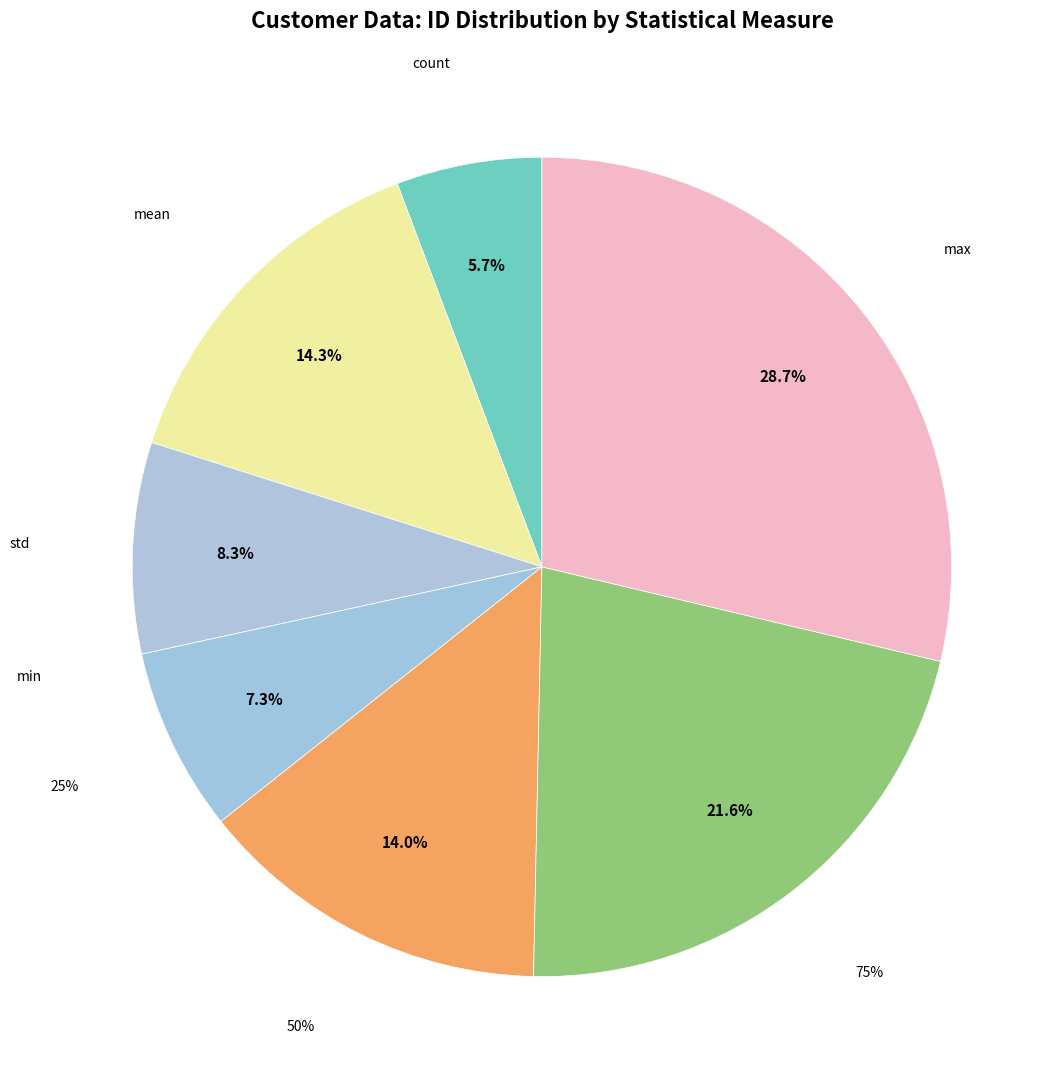

Between count and 50%, which is larger?

50%